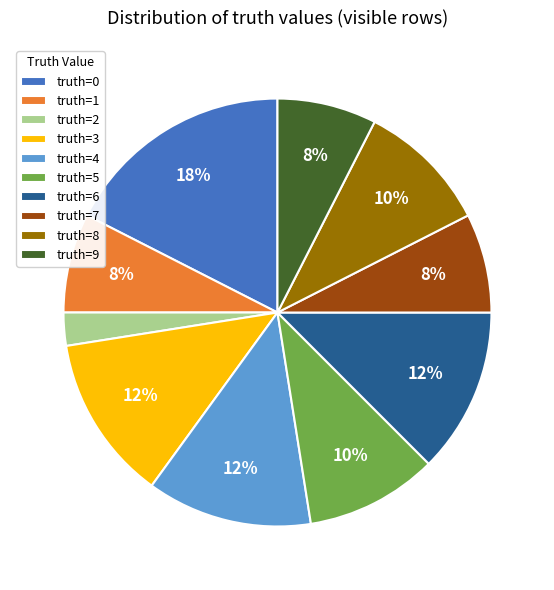

To the nearest percent, what percentage of the pie is truth=3?

12%